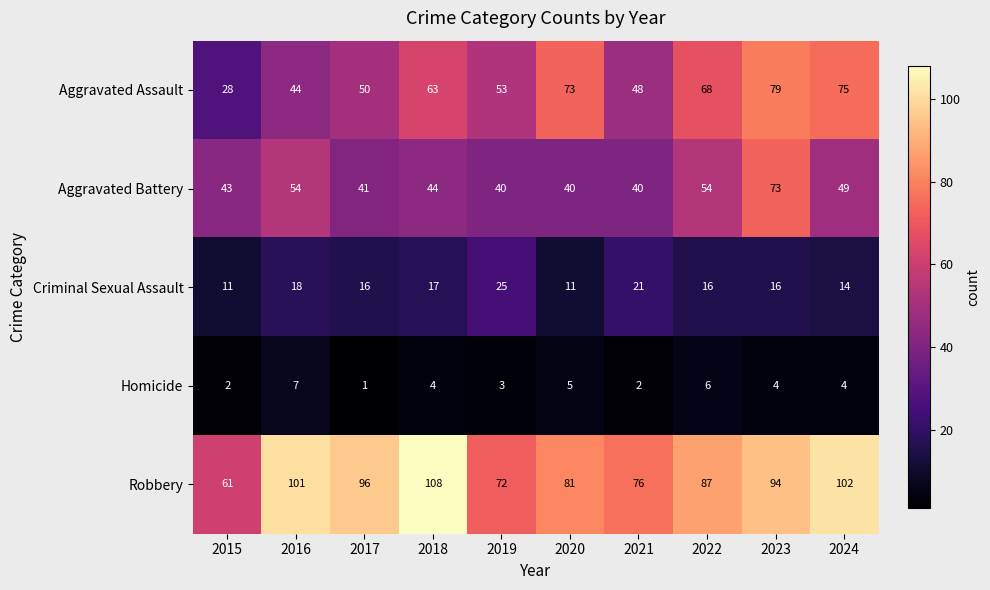

Which series has the largest range (max minus min)?

Aggravated Assault